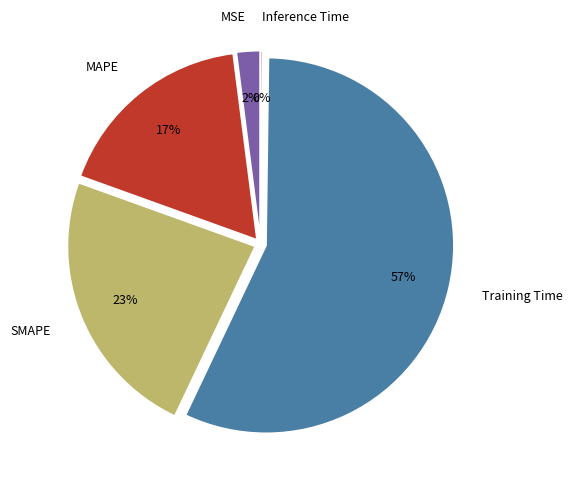

To the nearest percent, what percentage of the pie is MAPE?

17%